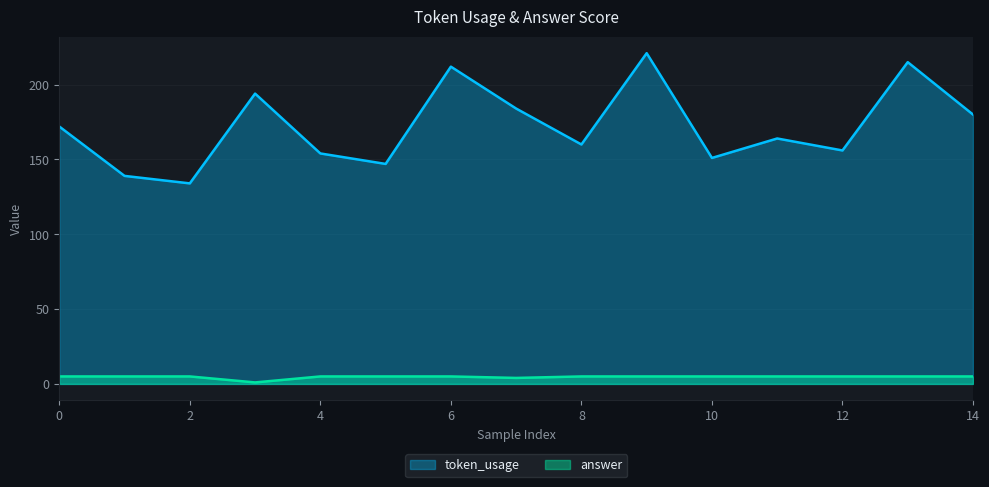

True or false: answer and token_usage cross at least once.

False